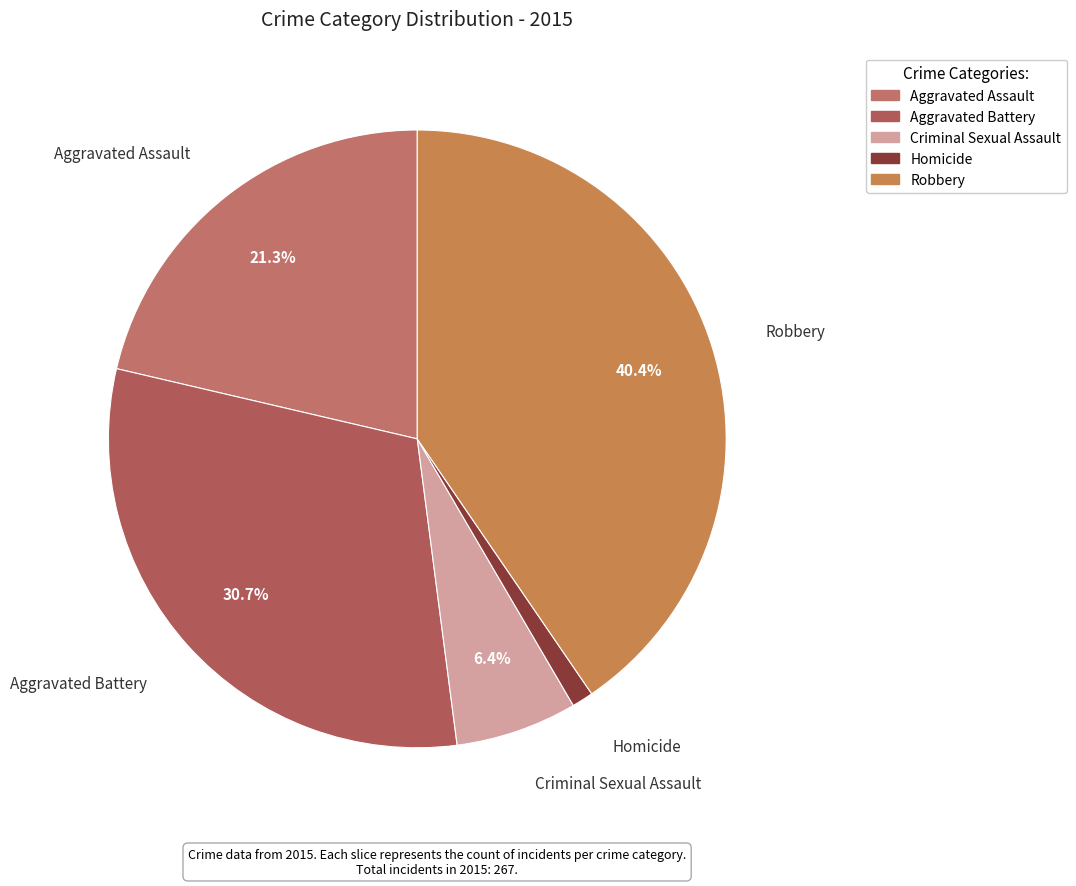

Does Homicide represent more than half of the total?

No